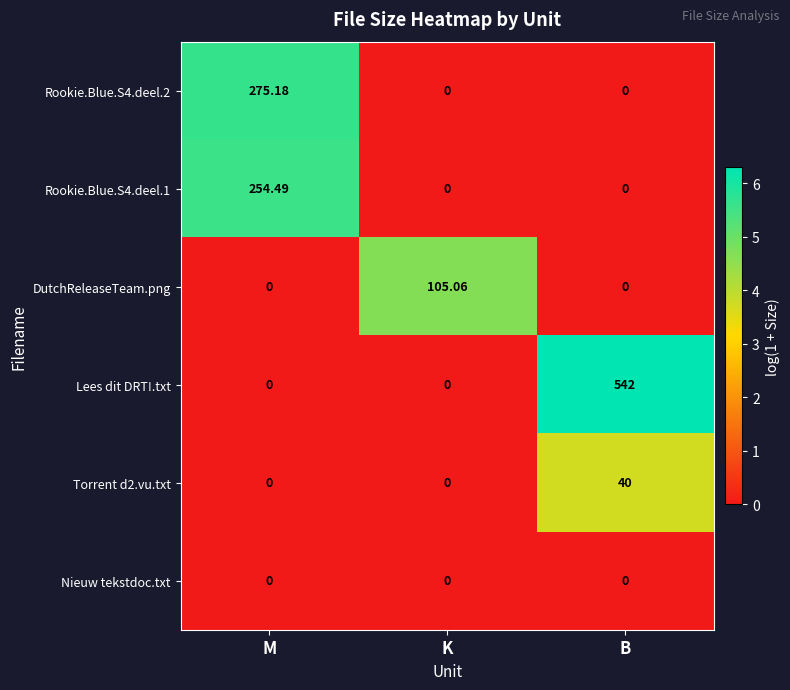

At which label does Rookie.Blue.S4.deel.2 reach its peak?

M